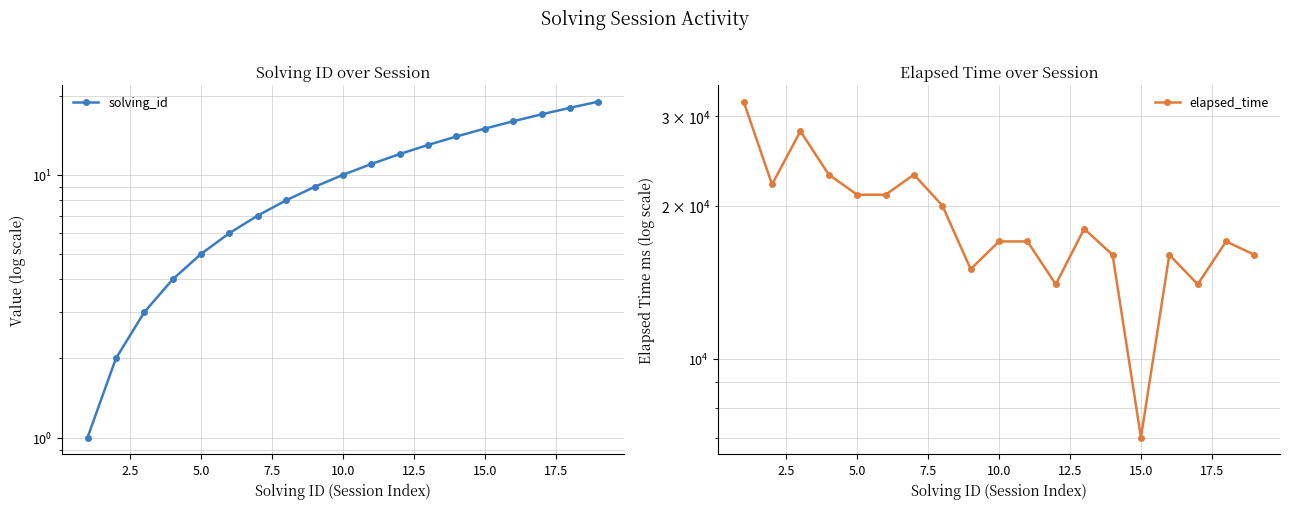

What is the difference between the maximum and minimum values in the solving_id series?

18